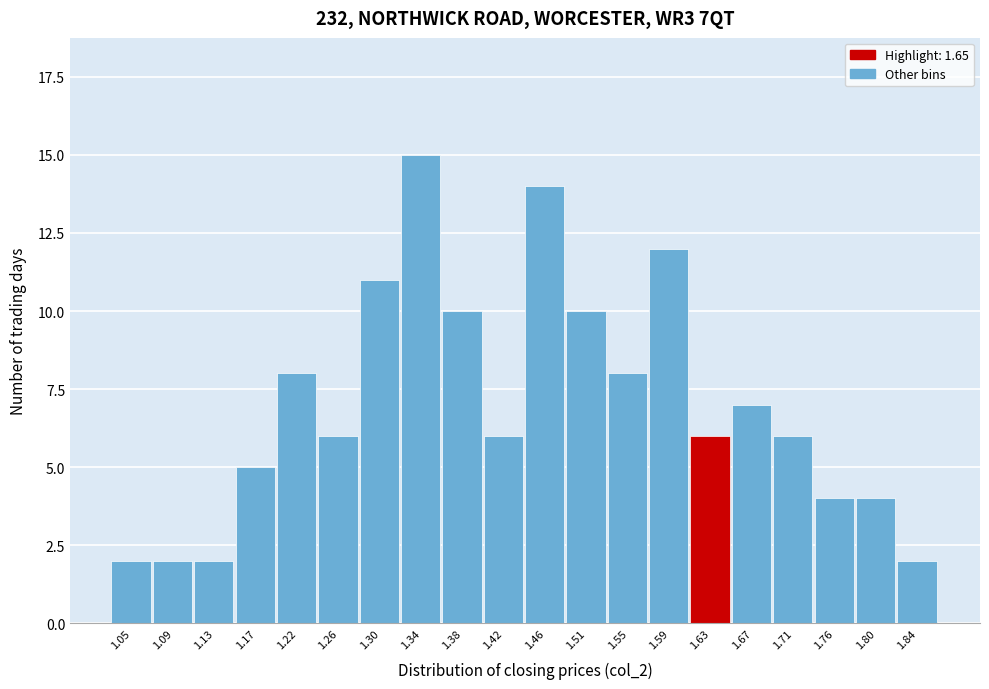

Reading left to right, extract all data points from this chart.

2	2	2	5	8	6	11	15	10	6	14	10	8	12	6	7	6	4	4	2